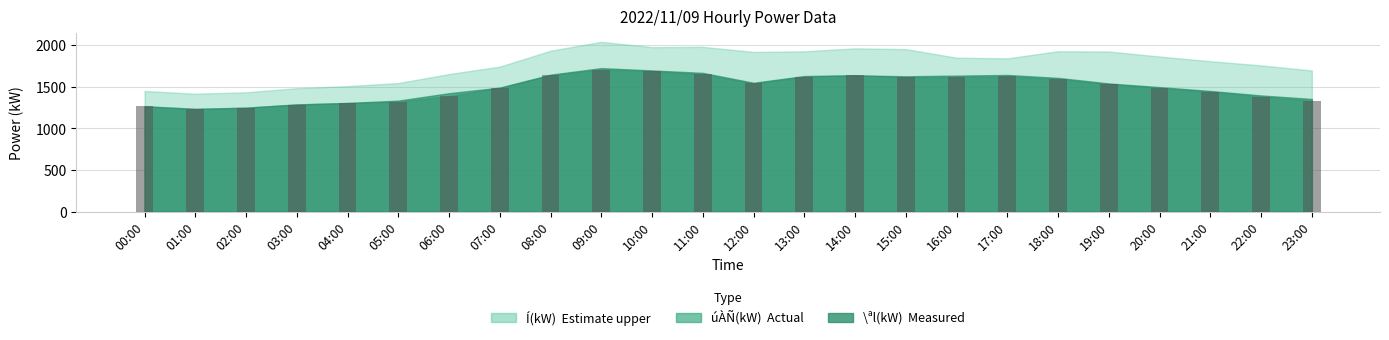

The value at 16:00 is 2653. True or false?

False